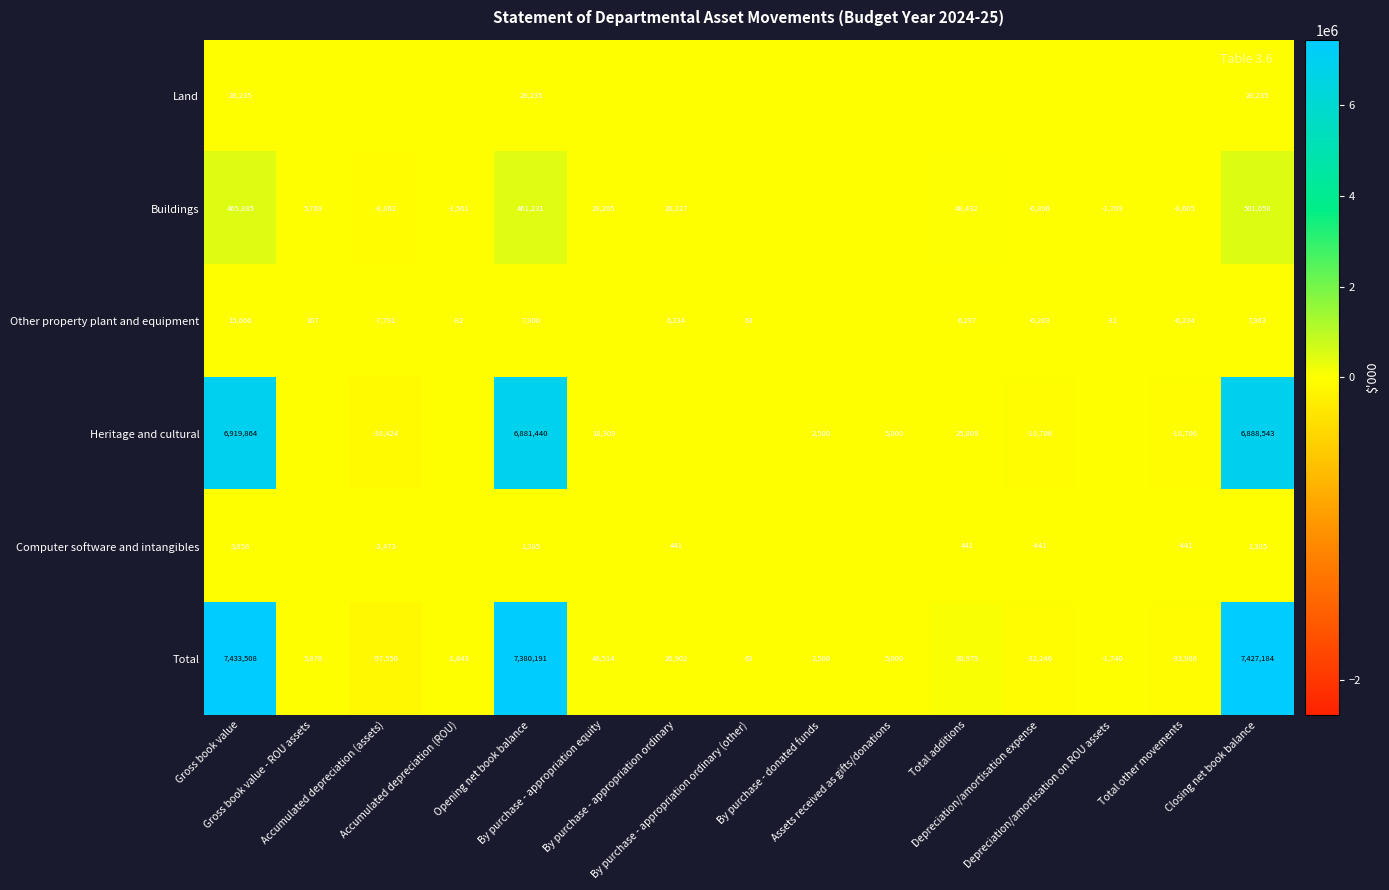

What is the minimum value for Total?

-57550